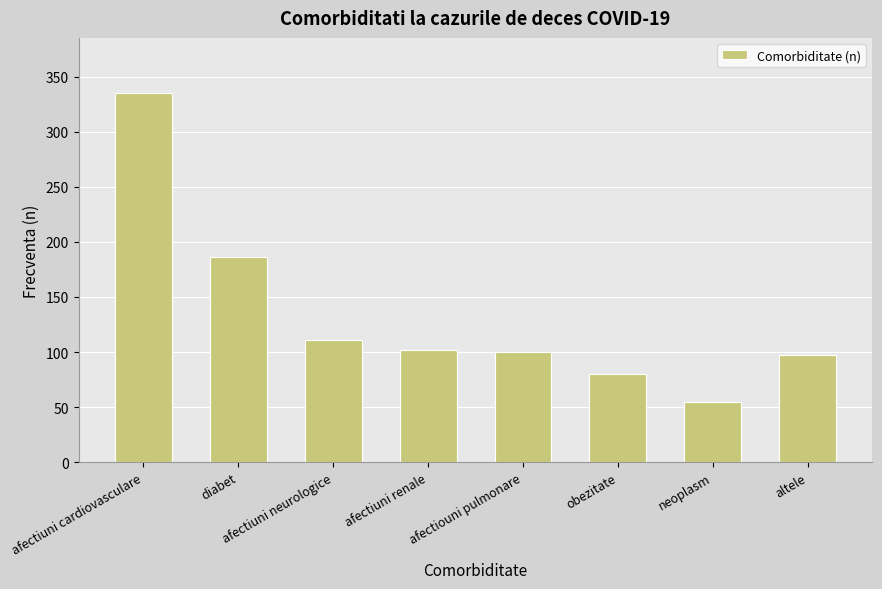

What is the change in value from diabet to neoplasm?

-131